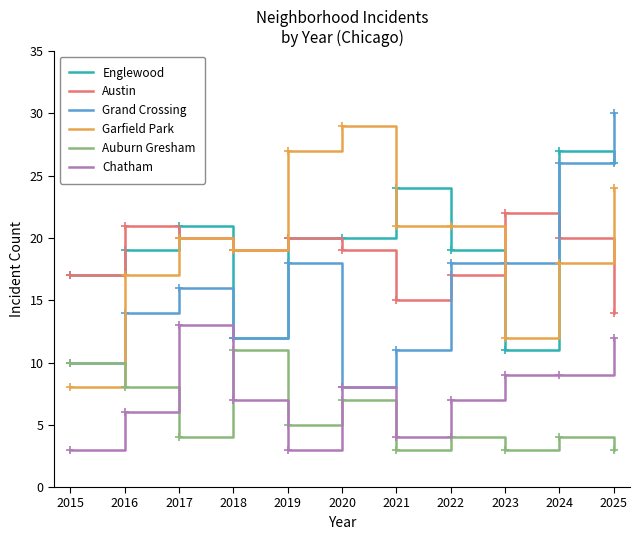

Which category has the lowest value in the Englewood series?

2023